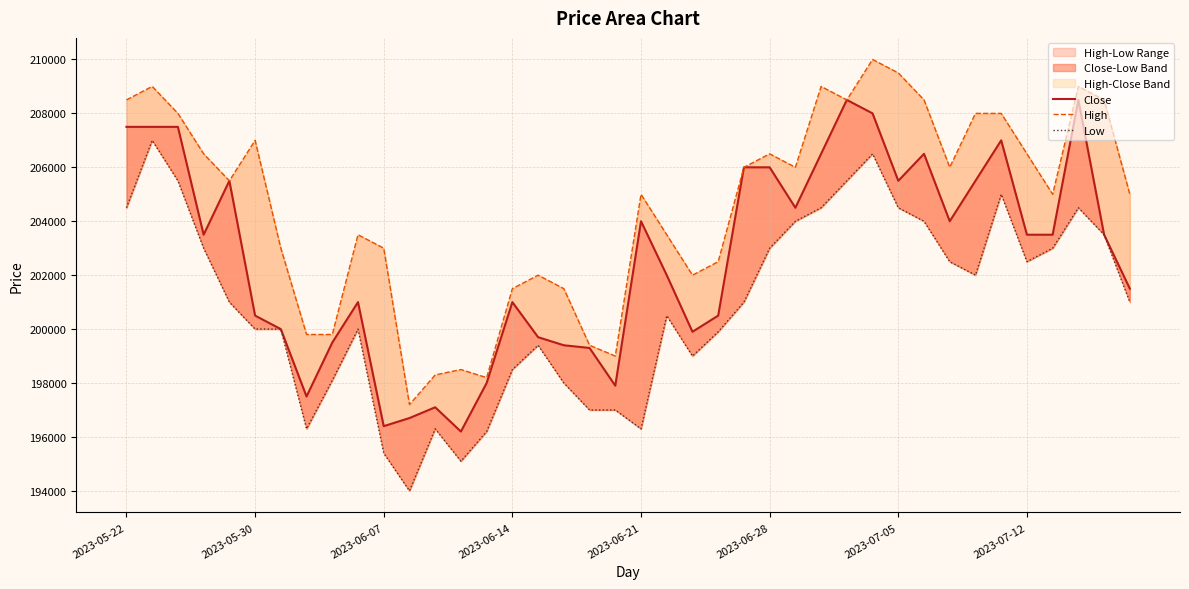

What is the minimum value for Close?

196200